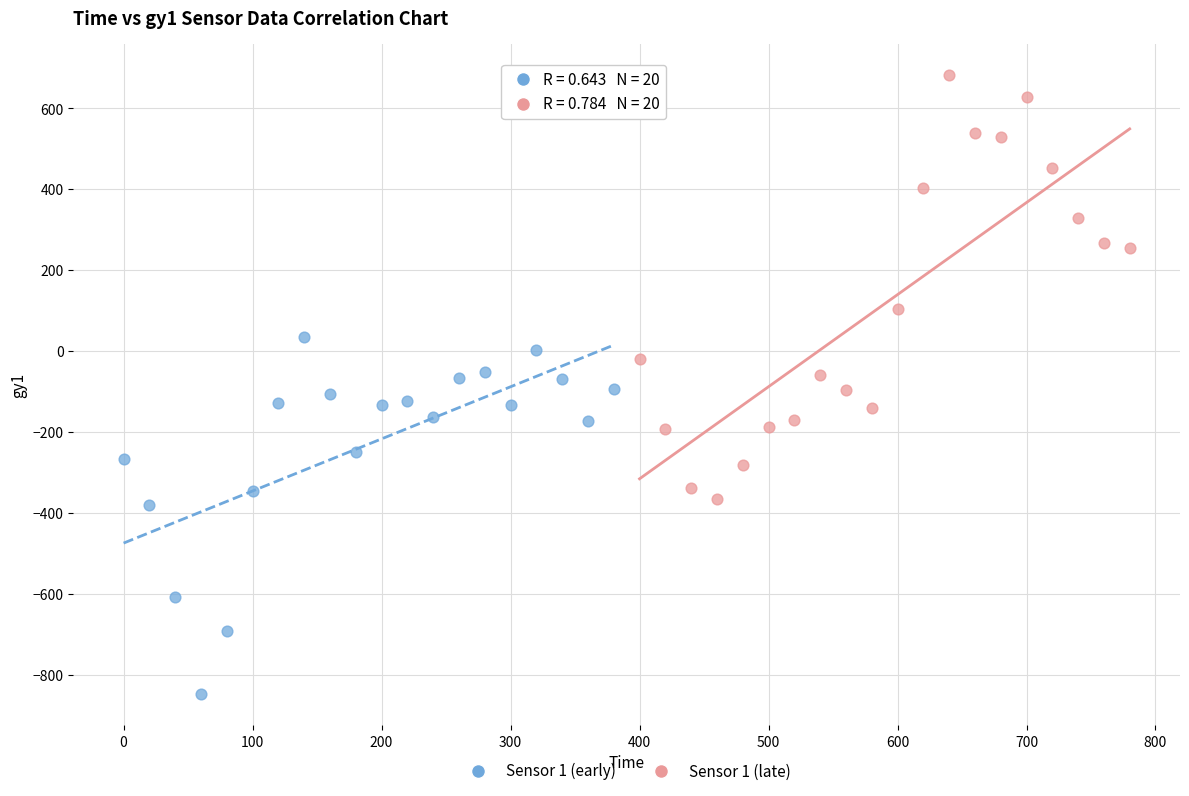

Which series contains the lowest Y value?

Sensor 1 (early)